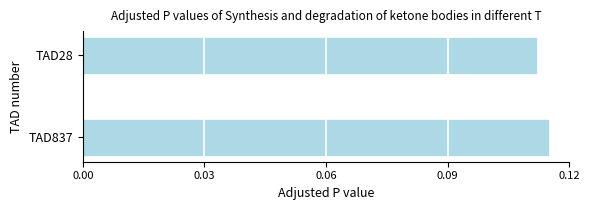

Which label corresponds to the smallest value in the chart?

TAD28